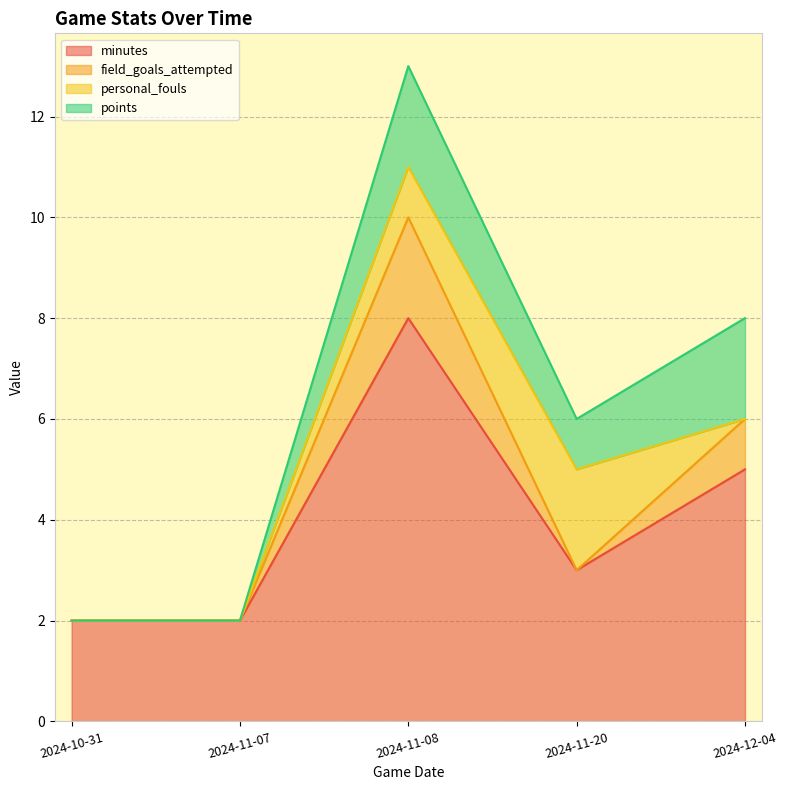

At which category is the sum across all series the highest?

2024-11-08